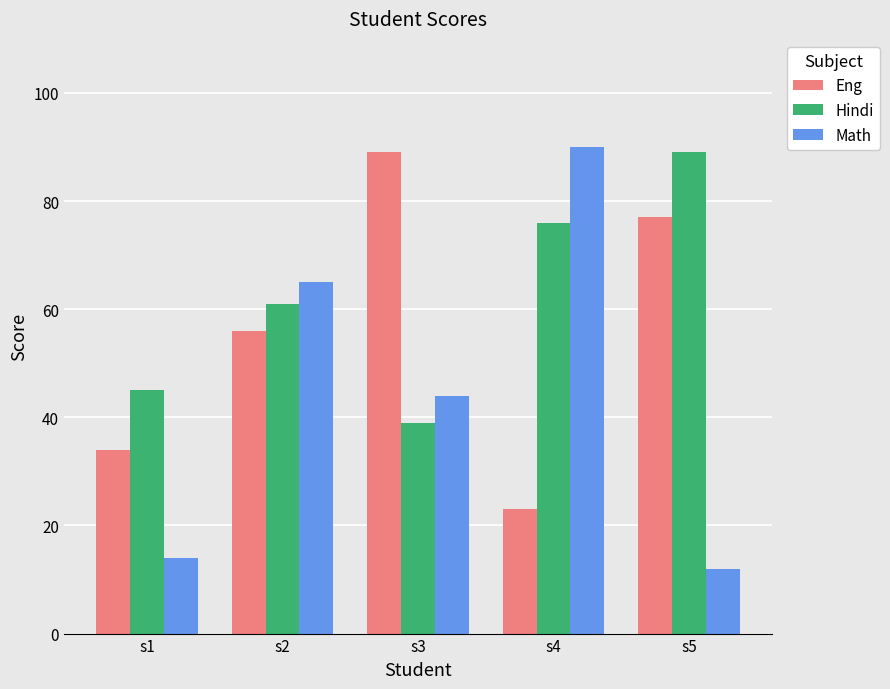

What is the value of the Hindi bar at the 5th from the left?

89